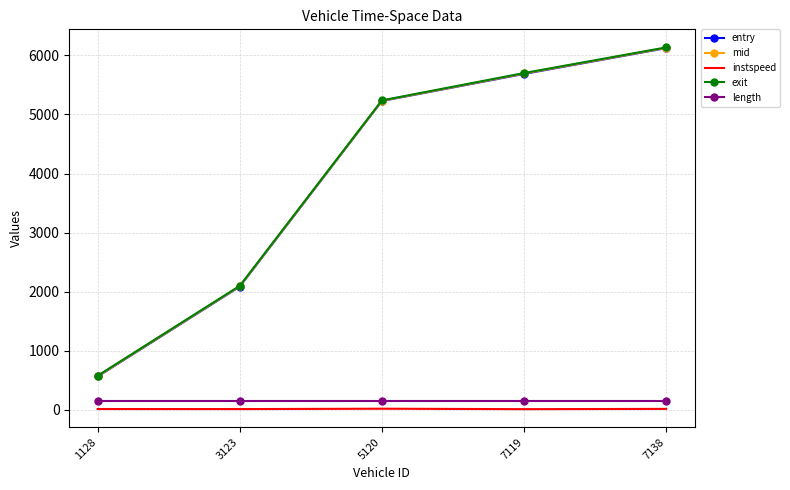

What is the total value across all series at 5120?

15863.4